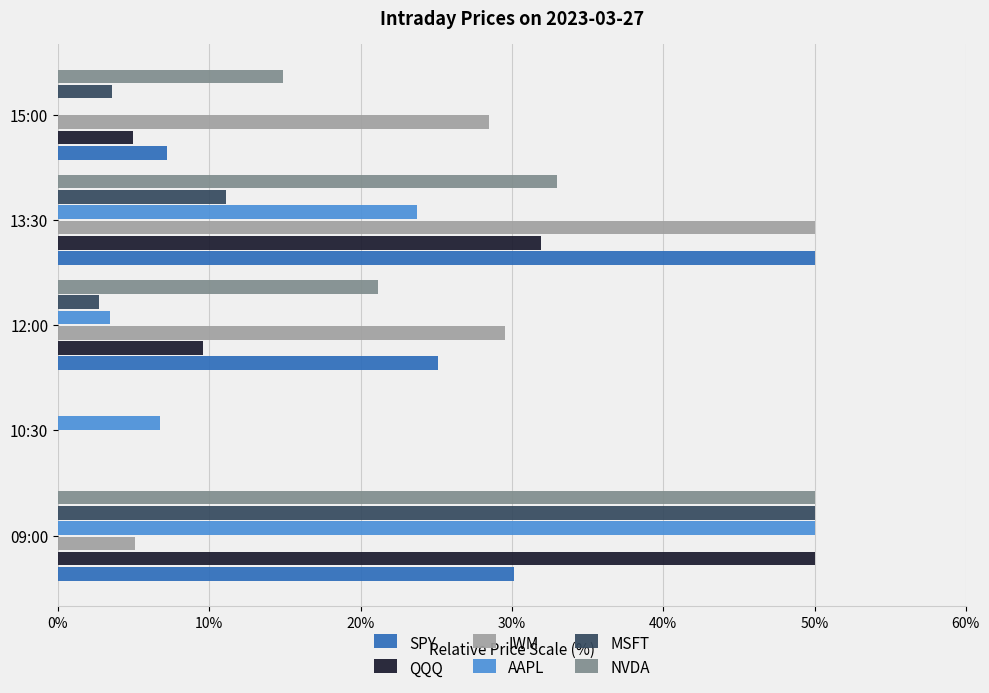

The value of AAPL at 10:30 is 8.9. True or false?

False